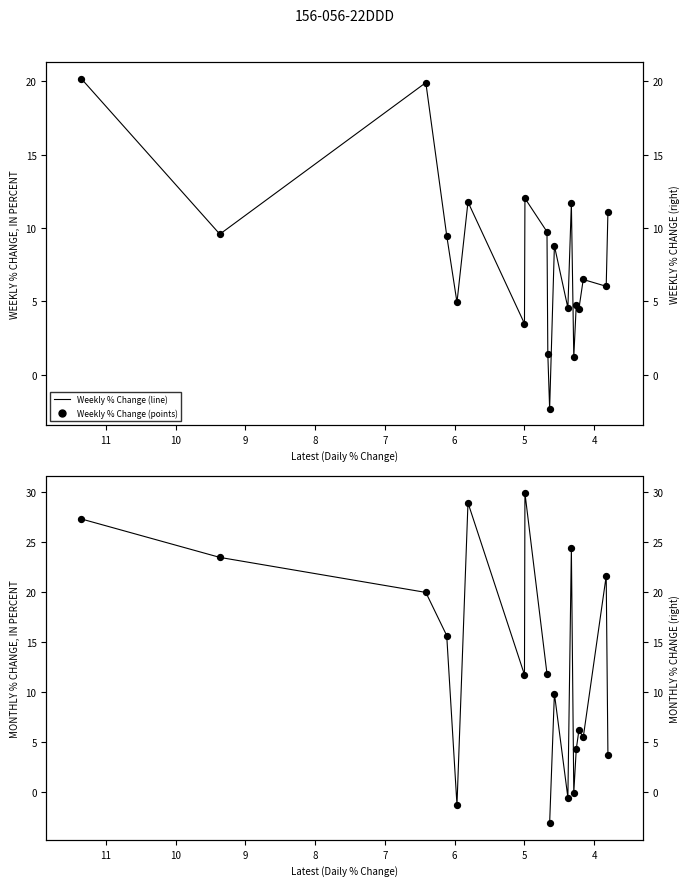

At how many categories does at least one series exceed 29?

1